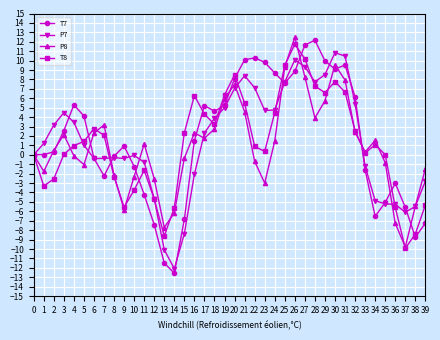

Which series has the largest range (max minus min)?

T7